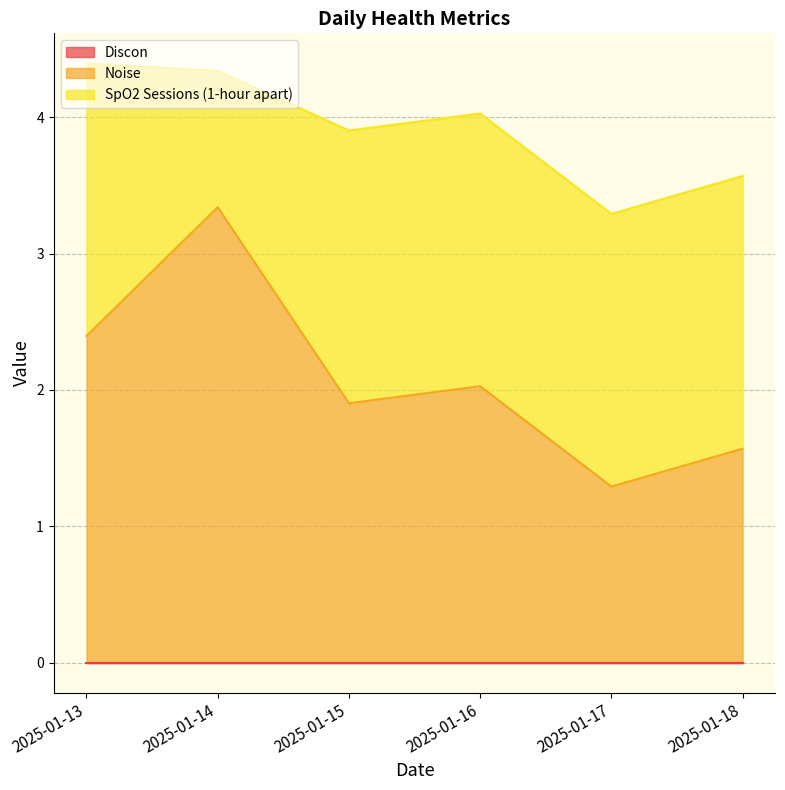

Which series has the largest range (max minus min)?

Noise